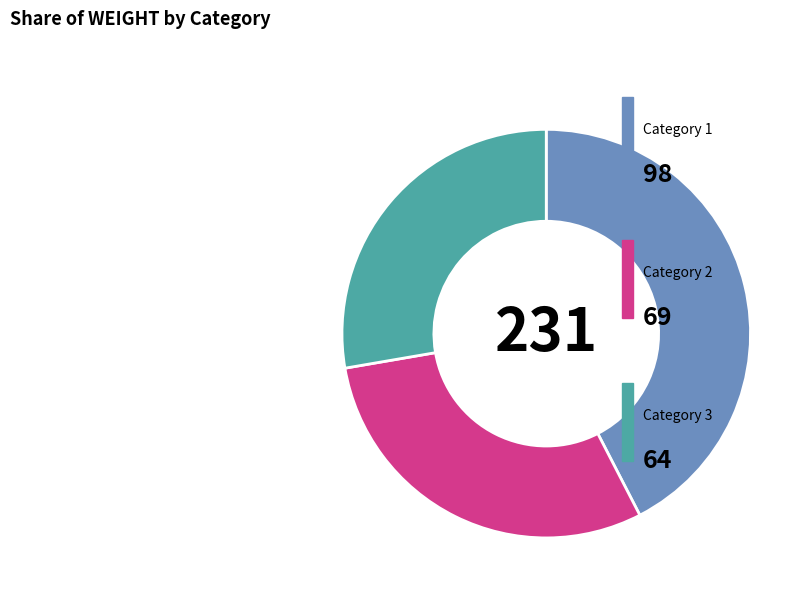

Does any single category account for the majority?

No